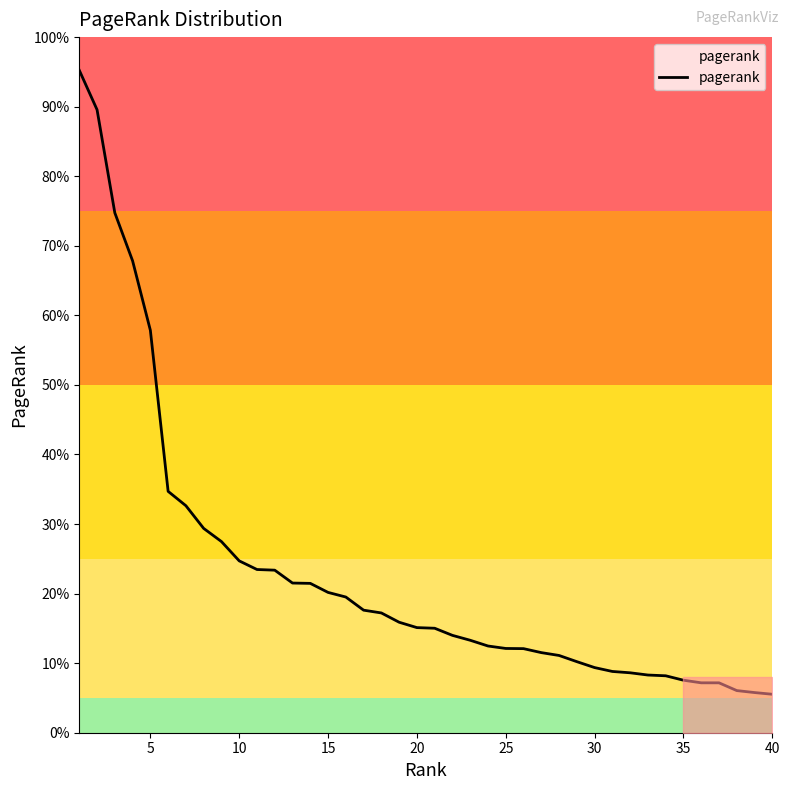

Reading left to right, extract all data points from this chart.

0.1	0.1	0.1	0.1	0.0	0.0	0.0	0.0	0.0	0.0	0.0	0.0	0.0	0.0	0.0	0.0	0.0	0.0	0.0	0.0	0.0	0.0	0.0	0.0	0.0	0.0	0.0	0.0	0.0	0.0	0.0	0.0	0.0	0.0	0.0	0.0	0.0	0.0	0.0	0.0